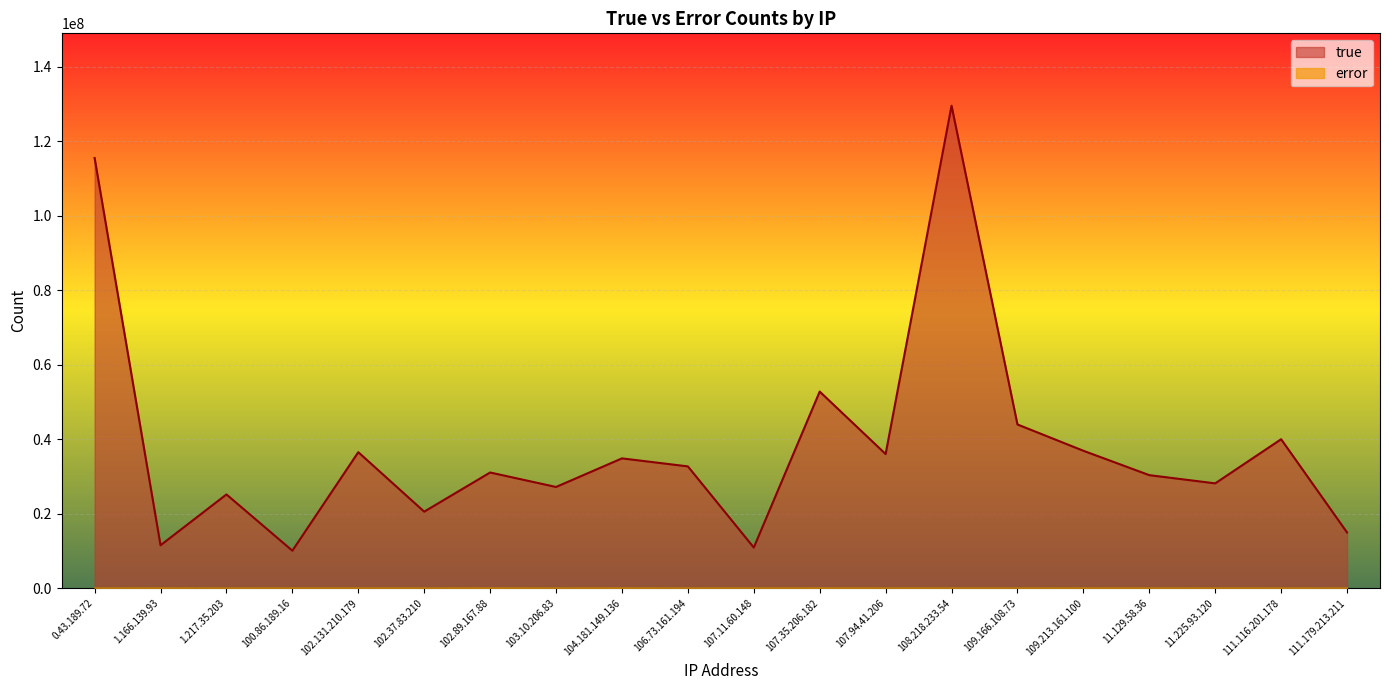

Does the chart display data point markers on the line(s)?

No